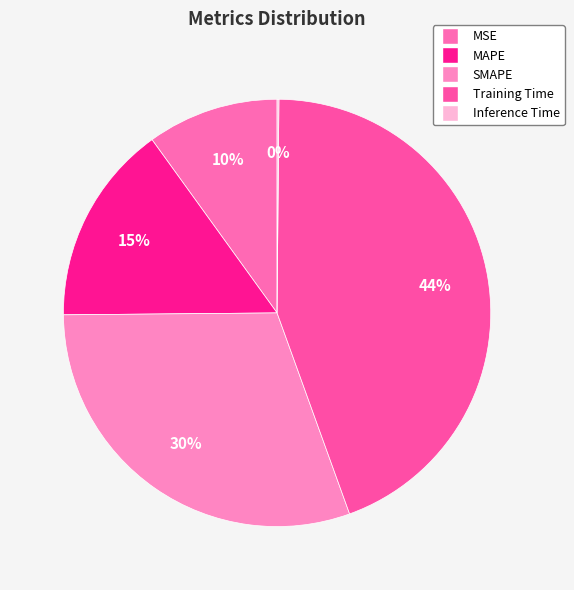

The Training Time slice represents 53% of the pie. True or false?

False